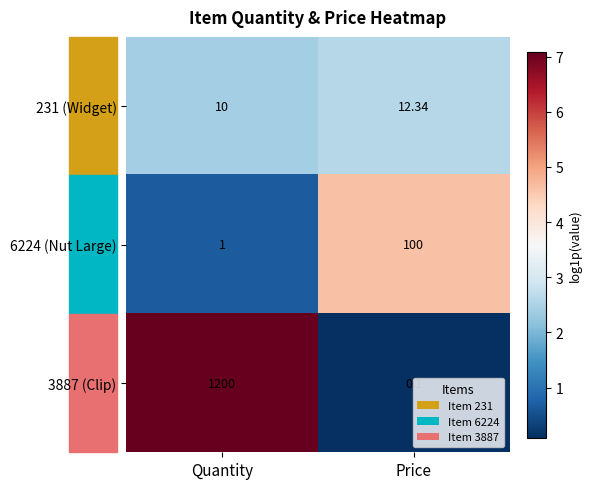

Where is 6224 (Nut Large) nearest to the value 50?

Quantity